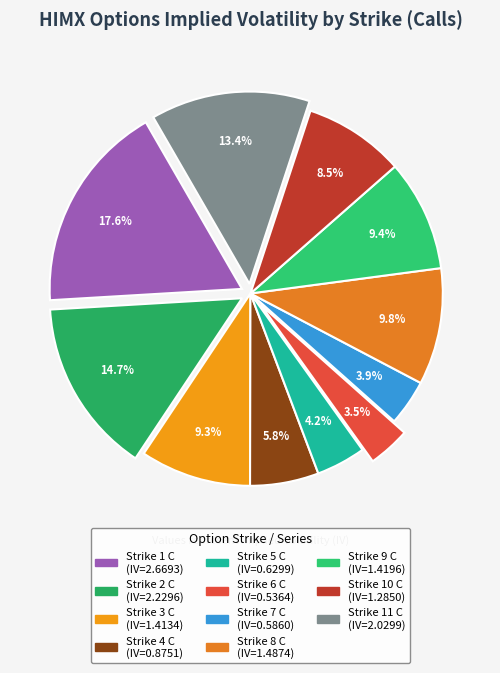

Count the number of slices in the pie.

11